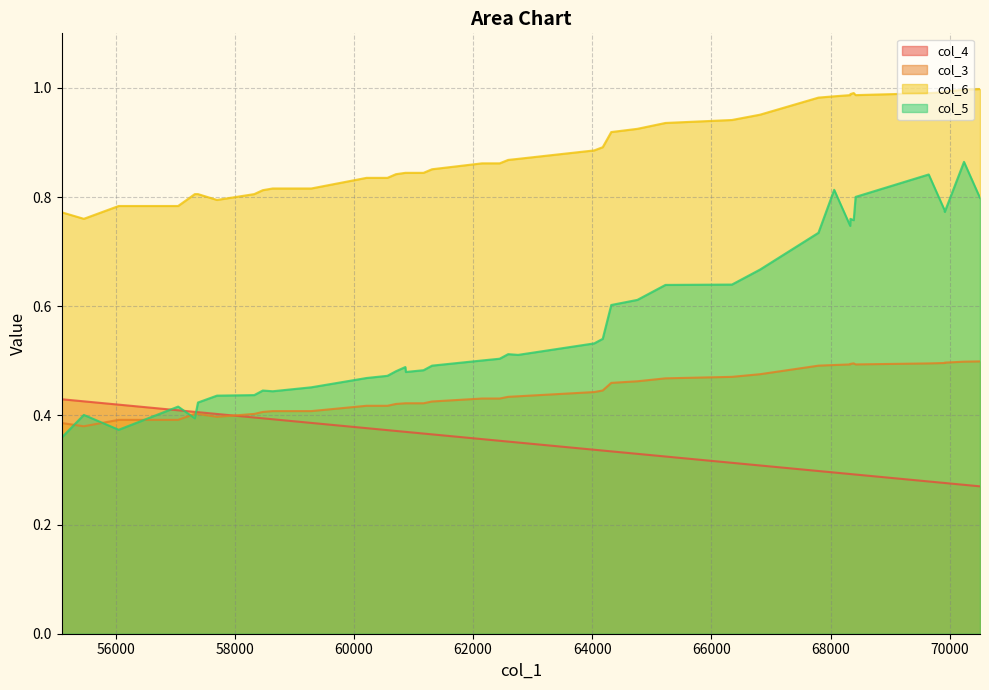

The col_6 series shows 1.5 at 29. True or false?

False